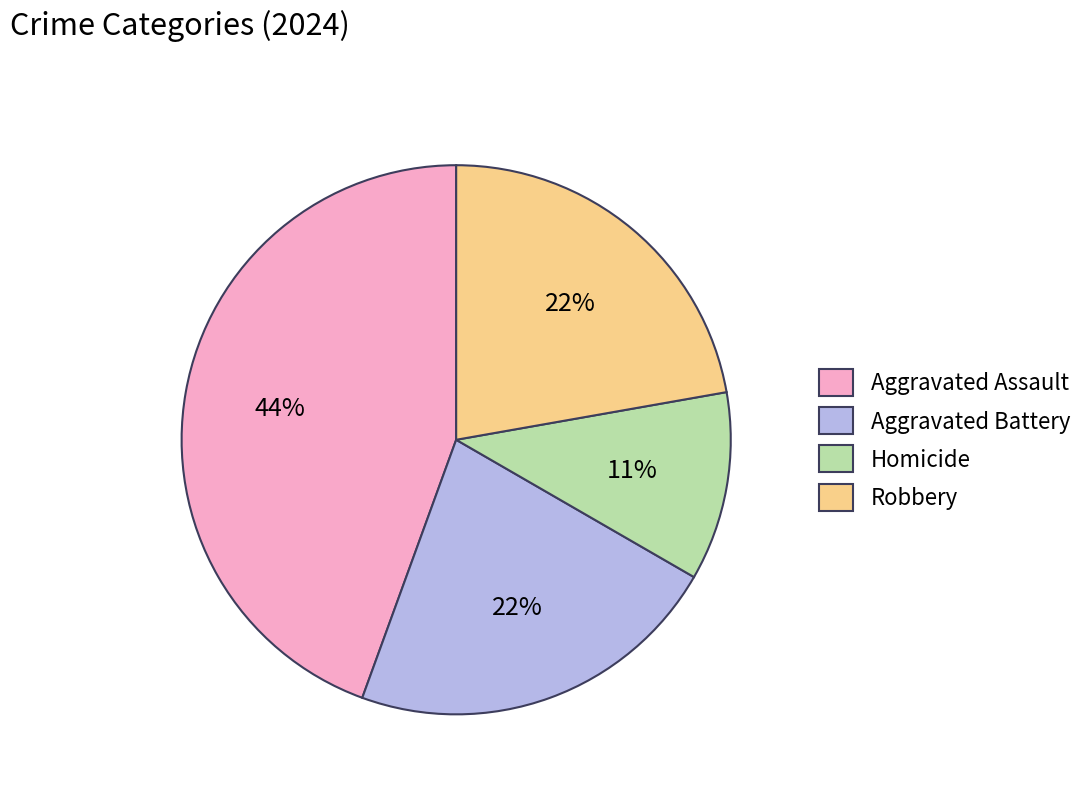

To the nearest percent, what percentage of the pie is Aggravated Assault?

44%